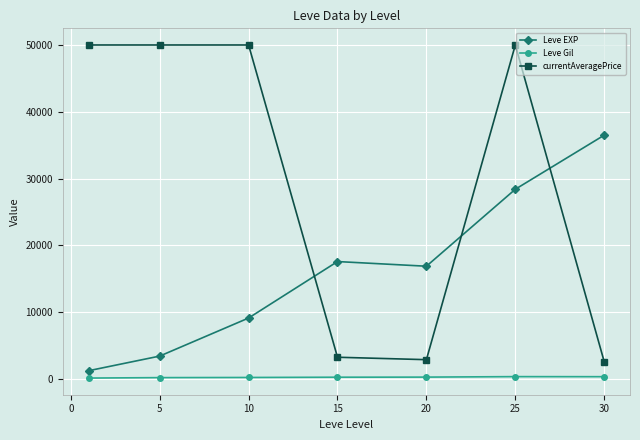

True or false: Leve Gil has more than 0 interior local peaks.

True